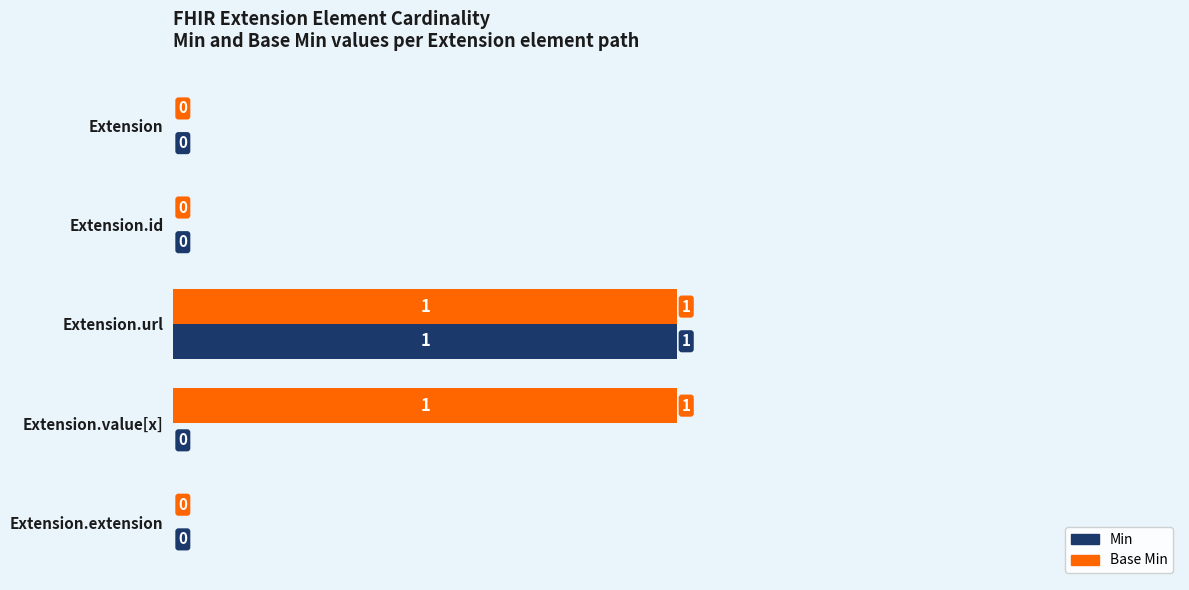

The Min series shows 0 at Extension.id. True or false?

True